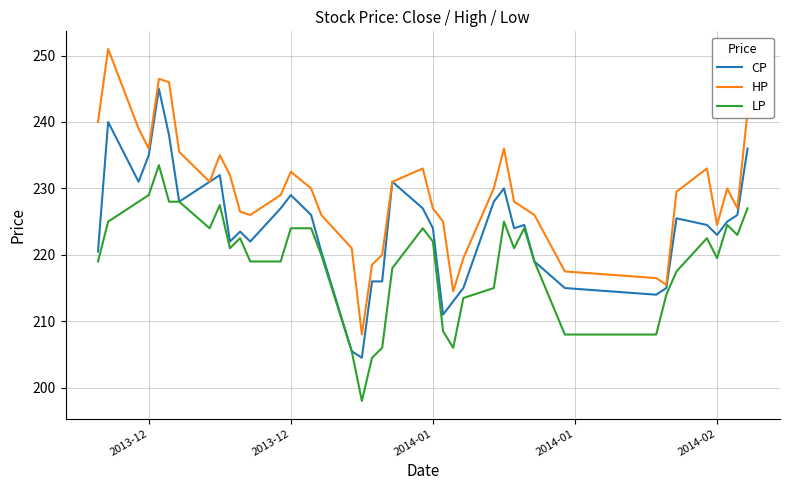

What are all the series names shown in the legend?

CP, HP, LP